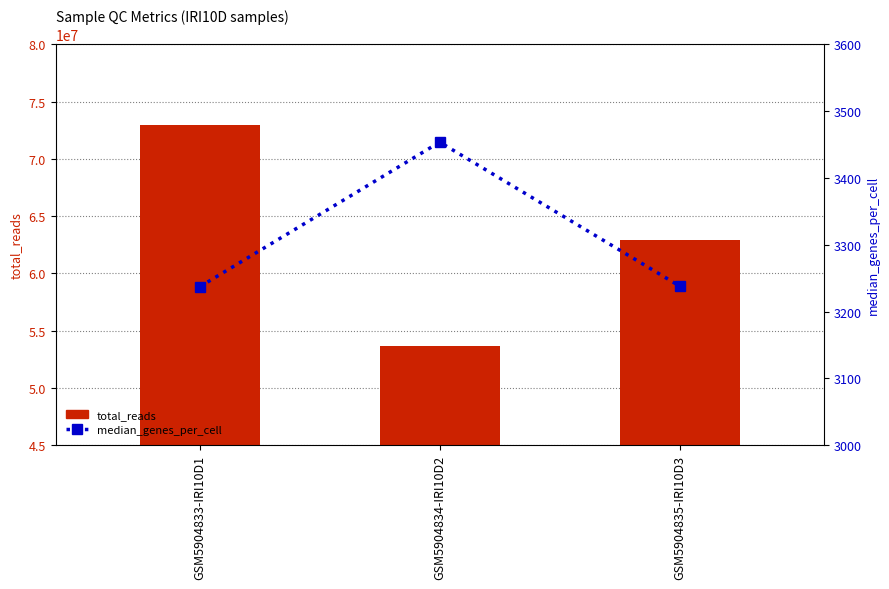

How many data points in median_genes_per_cell are above 3238?

1